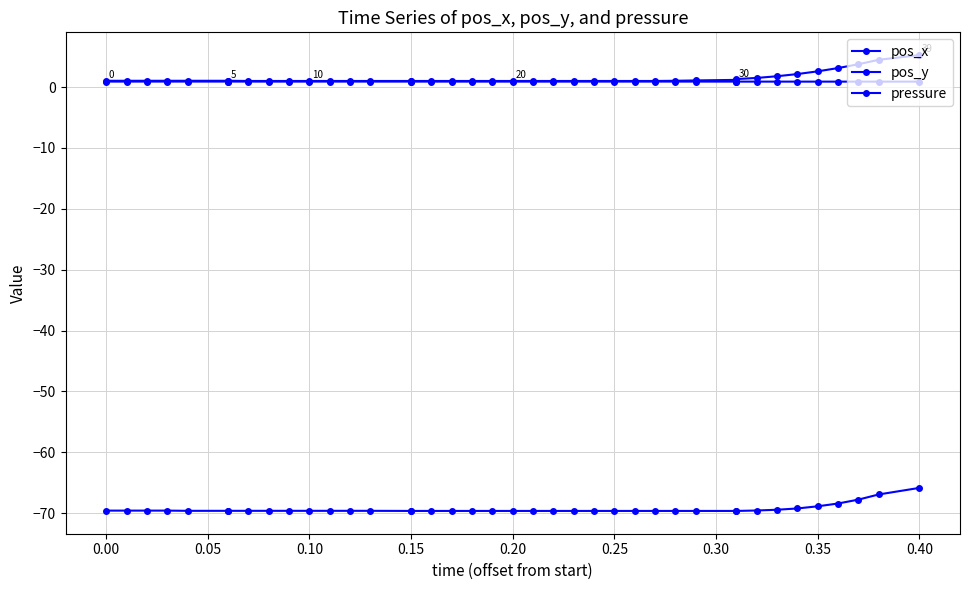

How many values in the pos_y series are below -69?

35